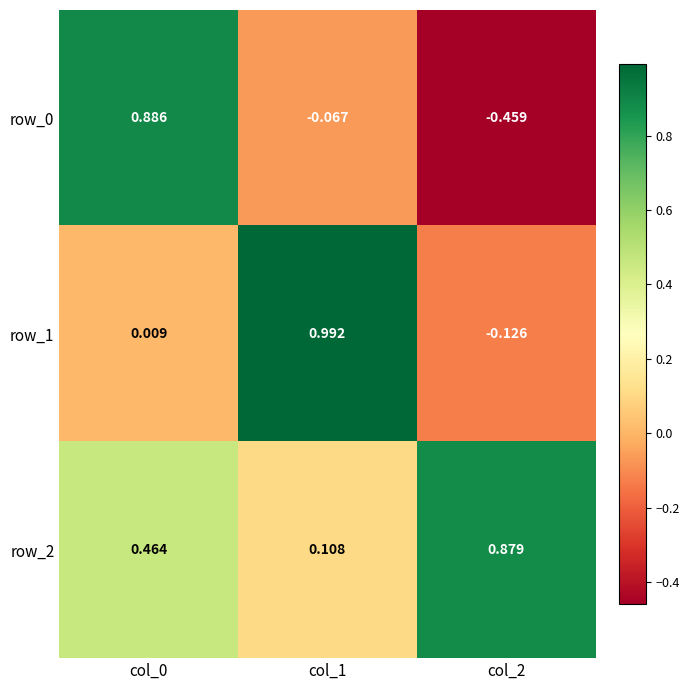

Is the value of row_2 at col_2 greater than the value of row_1 at col_2?

Yes